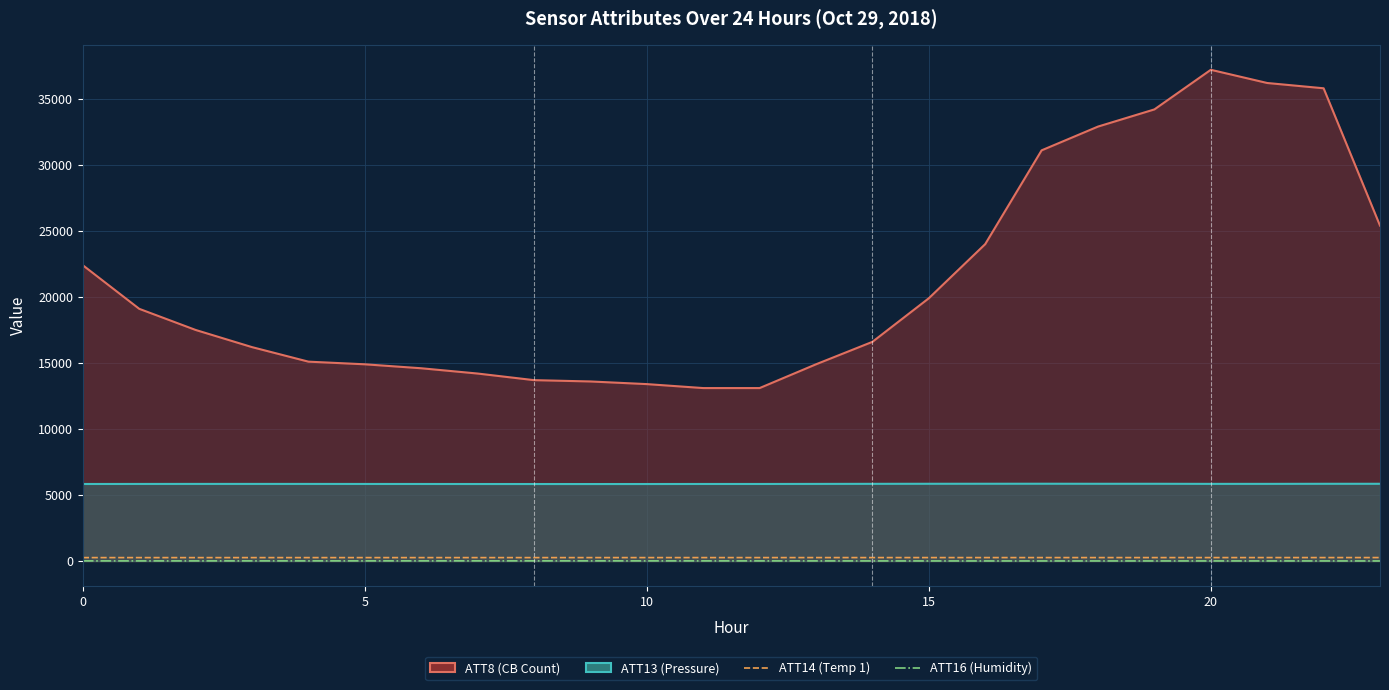

Where is the first local maximum for ATT14?

7